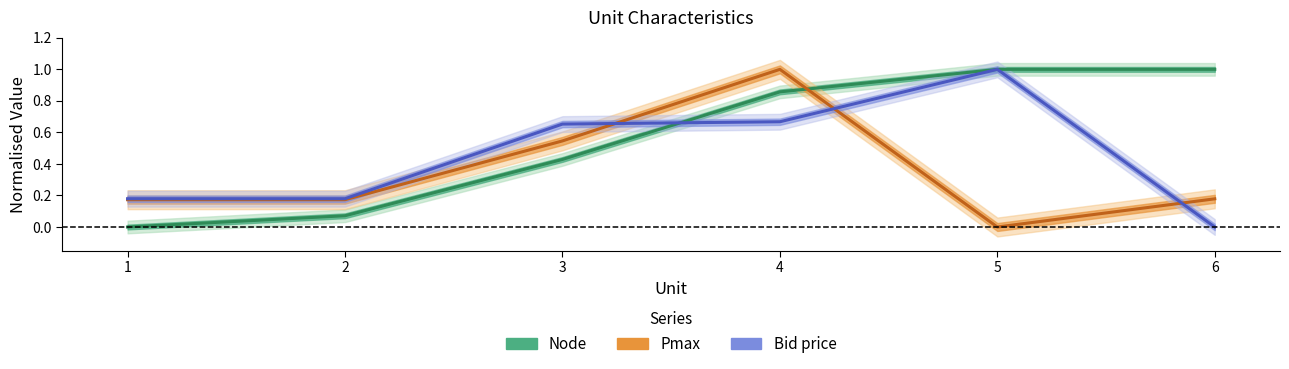

Which category has the highest value across all series?

5